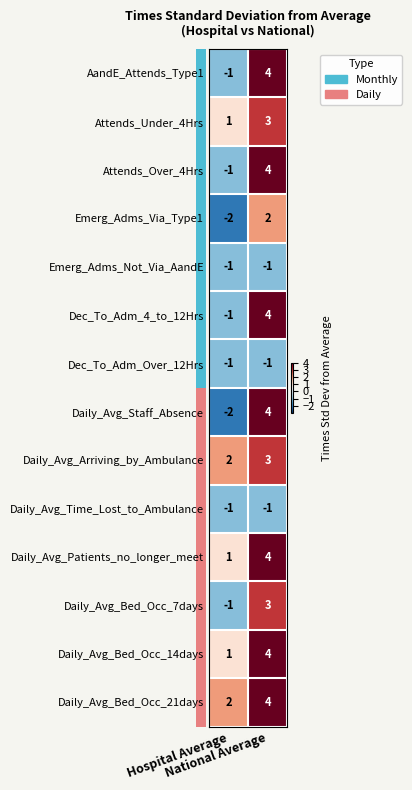

What is the highest value of the Daily_Avg_Arriving_by_Ambulance series?

3